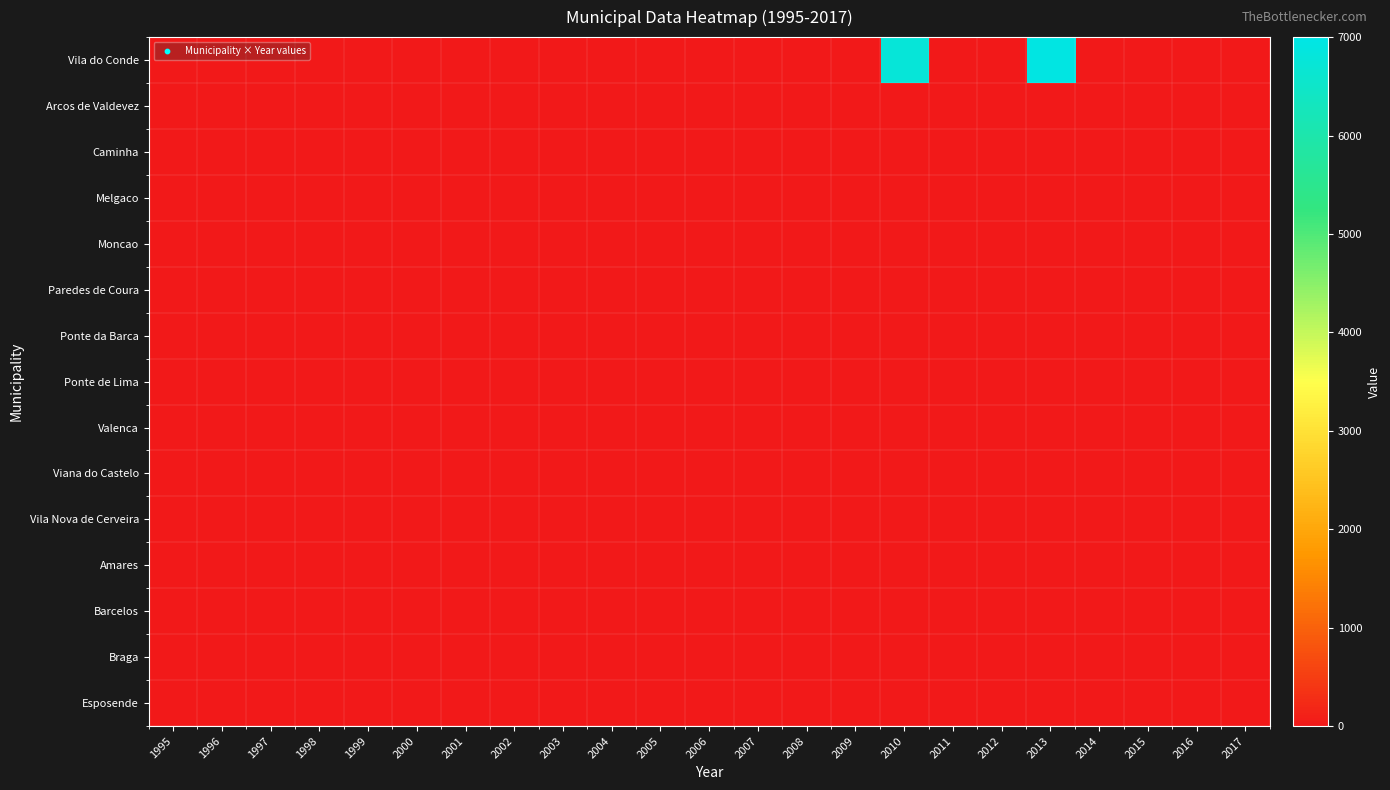

Which has a higher value, 2012 or 2015?

2012